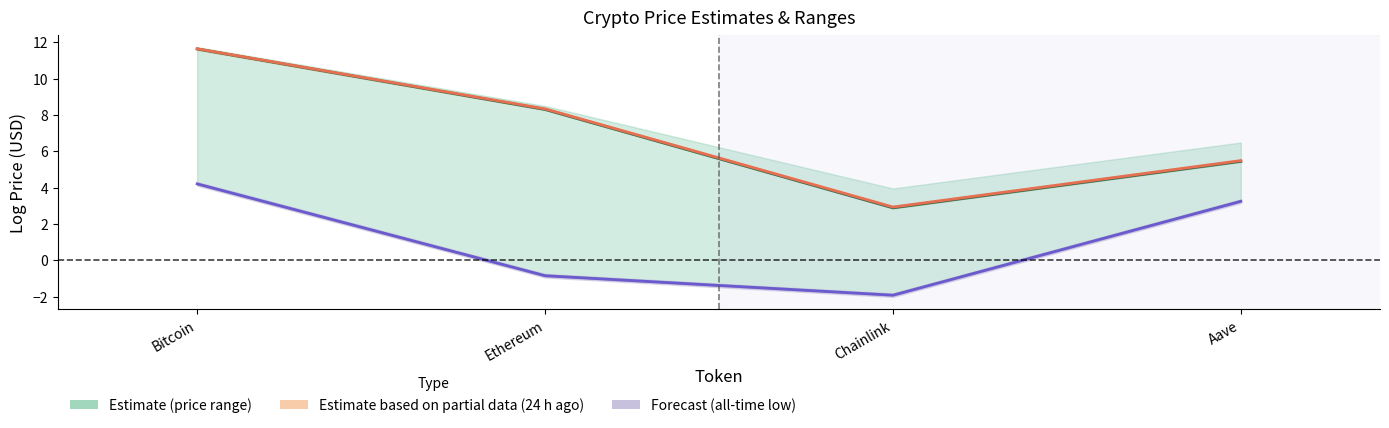

Is it true that All-time low (log) equals -0.8 at Ethereum?

True